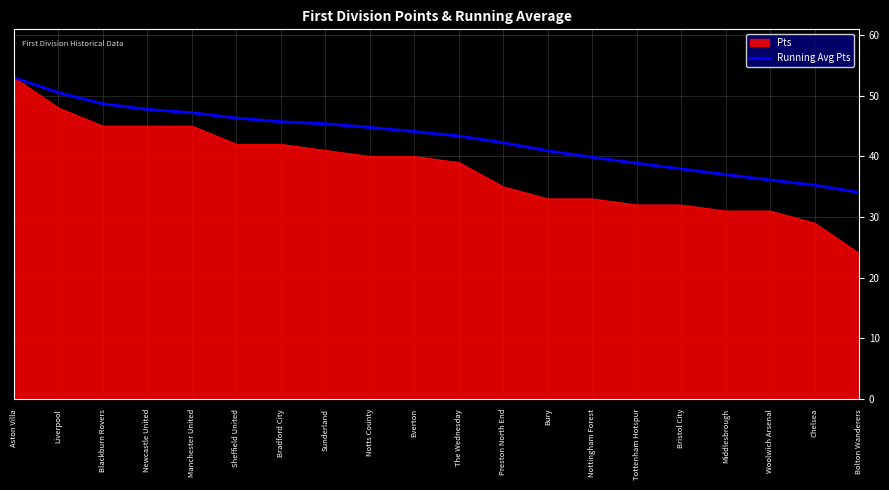

At Sunderland, list the series in order from smallest to largest.

Pts, Running Avg Pts